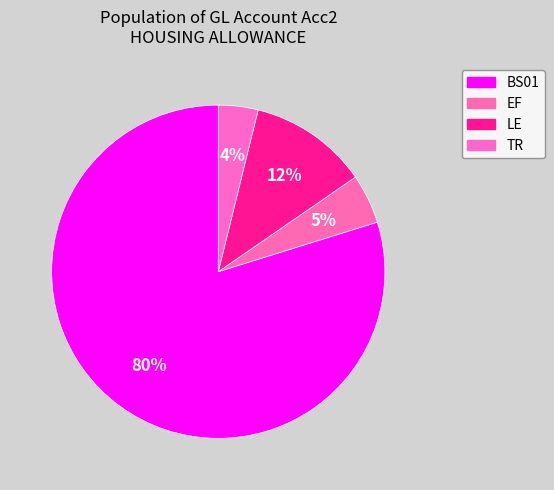

Does any single category account for the majority?

Yes